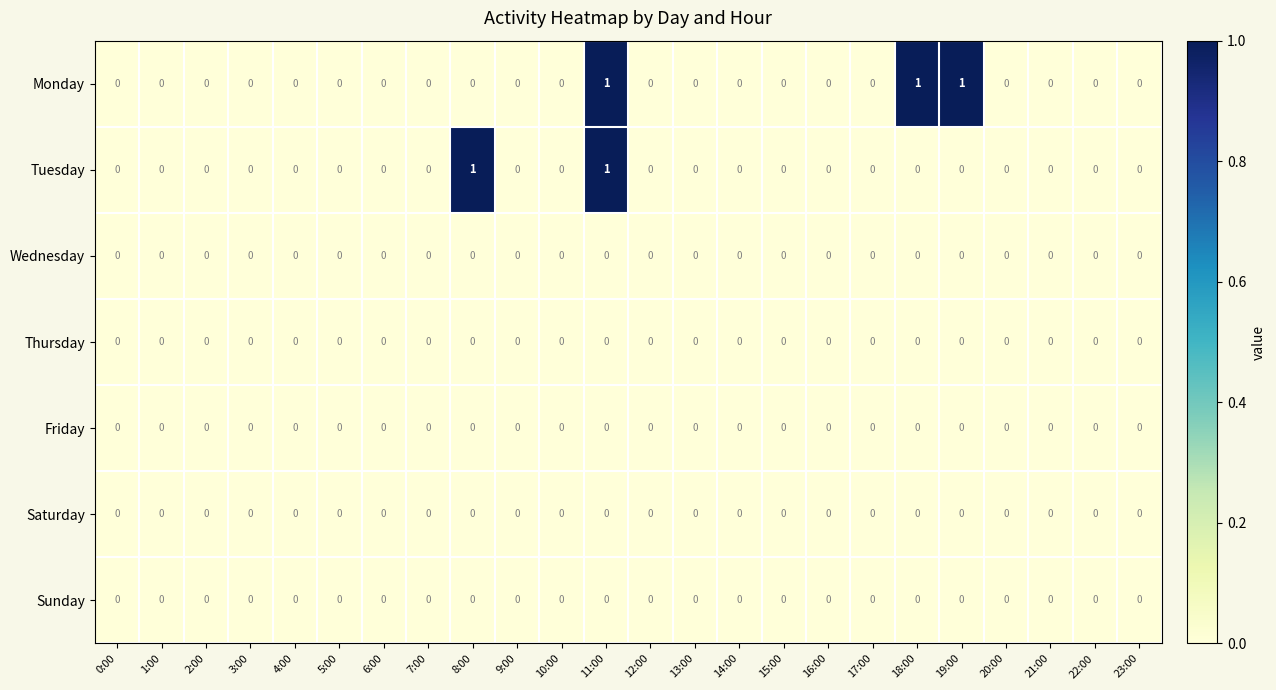

Is it true that Tuesday equals 0 at 7:00?

True